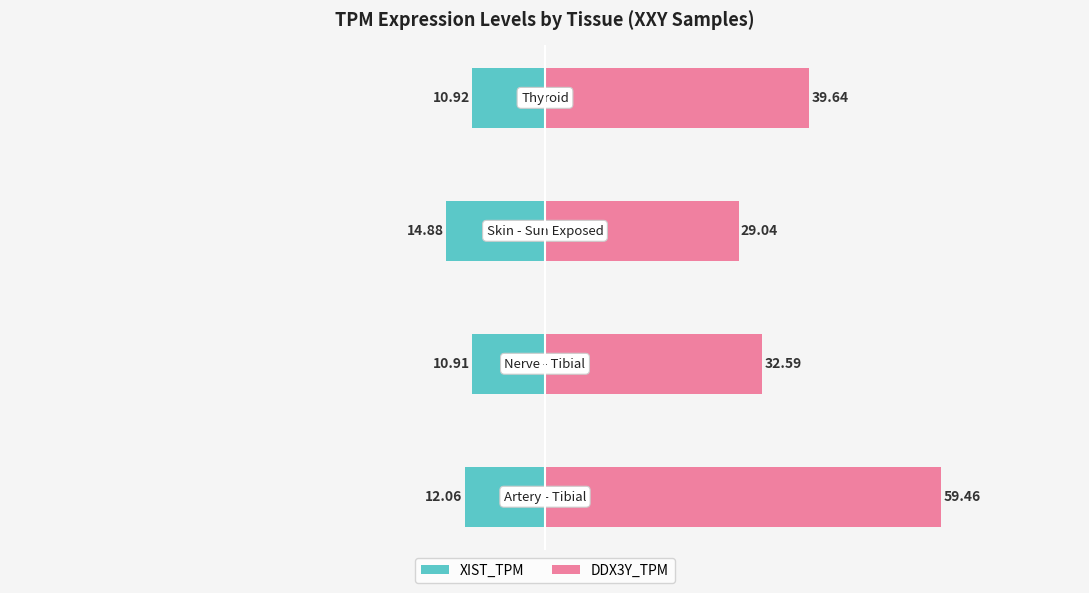

Which has a higher value, −100 or −80?

−80